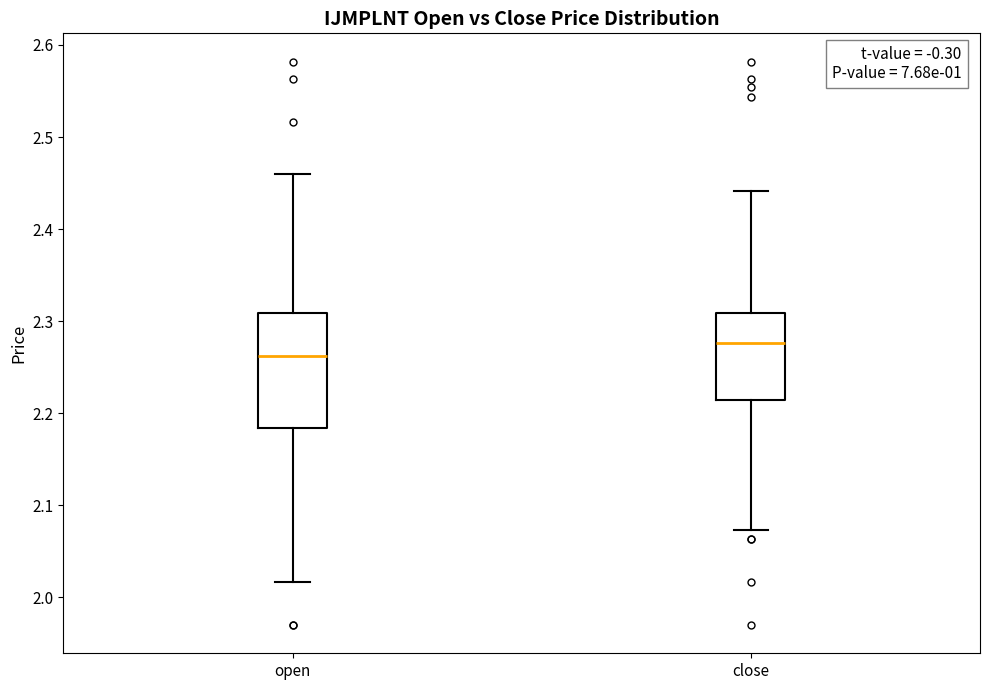

Reading left to right, transcribe this box plot: for each box, give where its median line is, the range the box spans, and where its two whiskers end, as read against the y-axis. The values are not printed on the chart, so give them approximately, as read against the axis.

open: median 2.26, box 2.18 to 2.31, whiskers 2.02 to 2.46
close: median 2.28, box 2.21 to 2.31, whiskers 2.07 to 2.44